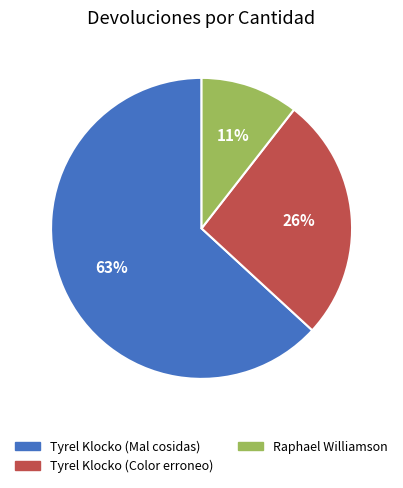

Rank the categories by value from lowest to highest.

Raphael Williamson, Tyrel Klocko (Color erroneo), Tyrel Klocko (Mal cosidas)